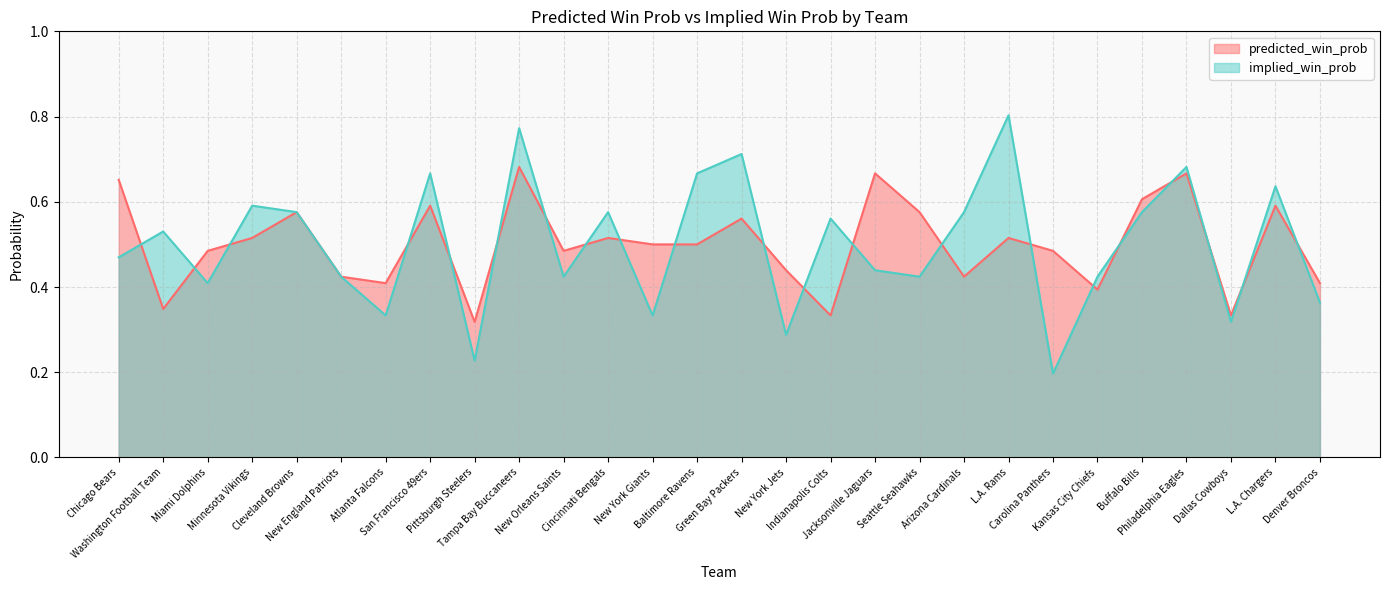

Reading left to right, list all the values displayed in this chart.

predicted_win_prob: Chicago Bears=0.7	Washington Football Team=0.3	Miami Dolphins=0.5	Minnesota Vikings=0.5	Cleveland Browns=0.6	New England Patriots=0.4	Atlanta Falcons=0.4	San Francisco 49ers=0.6	Pittsburgh Steelers=0.3	Tampa Bay Buccaneers=0.7	New Orleans Saints=0.5	Cincinnati Bengals=0.5	New York Giants=0.5	Baltimore Ravens=0.5	Green Bay Packers=0.6	New York Jets=0.4	Indianapolis Colts=0.3	Jacksonville Jaguars=0.7	Seattle Seahawks=0.6	Arizona Cardinals=0.4	L.A. Rams=0.5	Carolina Panthers=0.5	Kansas City Chiefs=0.4	Buffalo Bills=0.6	Philadelphia Eagles=0.7	Dallas Cowboys=0.3	L.A. Chargers=0.6	Denver Broncos=0.4
implied_win_prob: Chicago Bears=0.5	Washington Football Team=0.5	Miami Dolphins=0.4	Minnesota Vikings=0.6	Cleveland Browns=0.6	New England Patriots=0.4	Atlanta Falcons=0.3	San Francisco 49ers=0.7	Pittsburgh Steelers=0.2	Tampa Bay Buccaneers=0.8	New Orleans Saints=0.4	Cincinnati Bengals=0.6	New York Giants=0.3	Baltimore Ravens=0.7	Green Bay Packers=0.7	New York Jets=0.3	Indianapolis Colts=0.6	Jacksonville Jaguars=0.4	Seattle Seahawks=0.4	Arizona Cardinals=0.6	L.A. Rams=0.8	Carolina Panthers=0.2	Kansas City Chiefs=0.4	Buffalo Bills=0.6	Philadelphia Eagles=0.7	Dallas Cowboys=0.3	L.A. Chargers=0.6	Denver Broncos=0.4